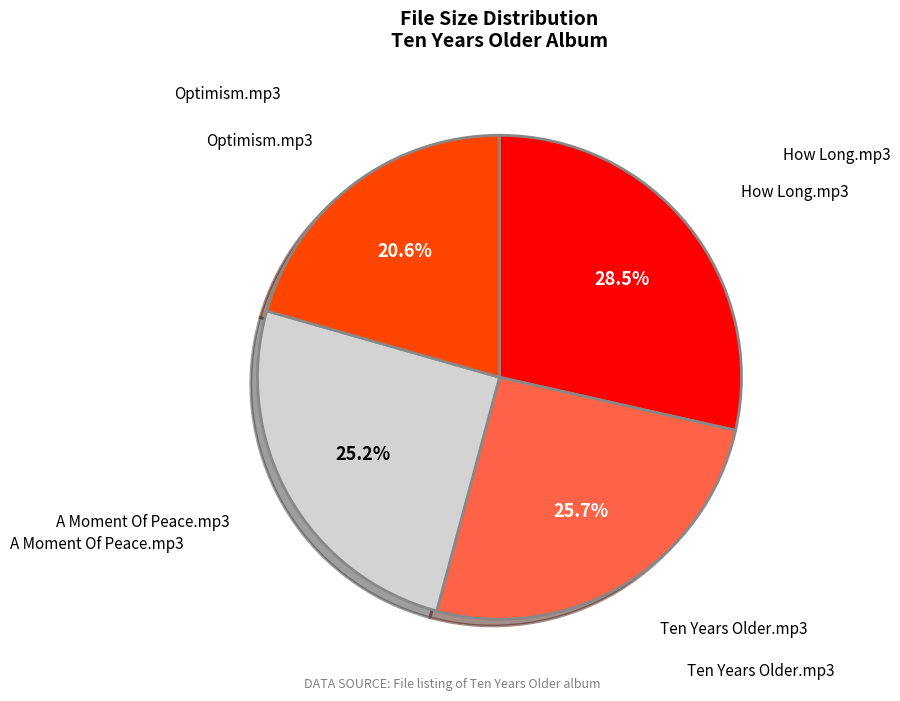

To the nearest percent, what is the difference between the largest and smallest slice percentages?

8%